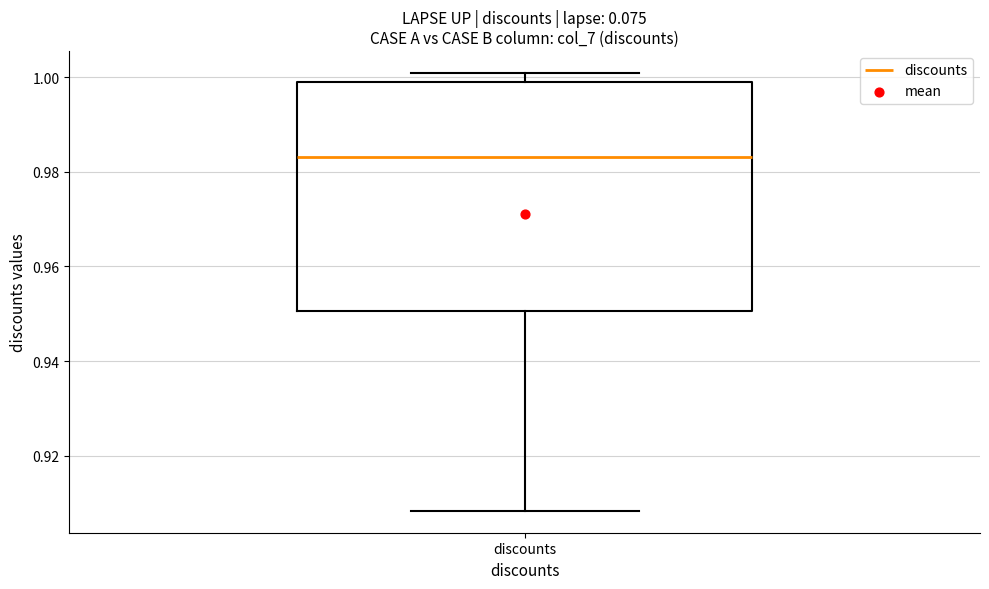

Transcribe this box plot: give where the median line is, the range the box spans, and where the two whiskers end, as read against the y-axis. The values are not printed on the chart, so give them approximately, as read against the axis.

median 0.984, box 0.950 to 1.000, whiskers 0.908 to 1.000 (just above the box's upper edge)